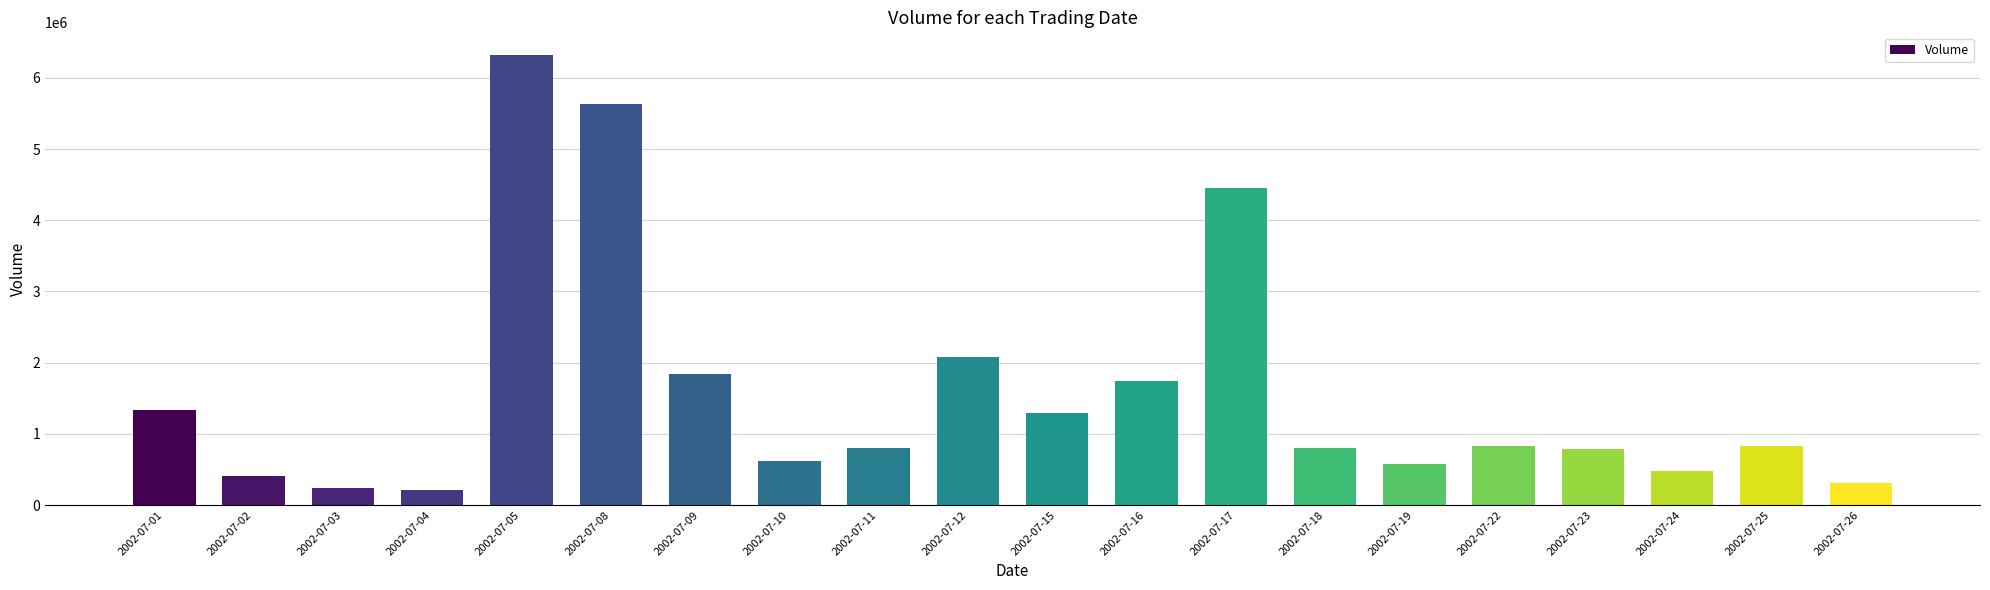

What is the sum of the values at 2002-07-04 and 2002-07-26?

521175